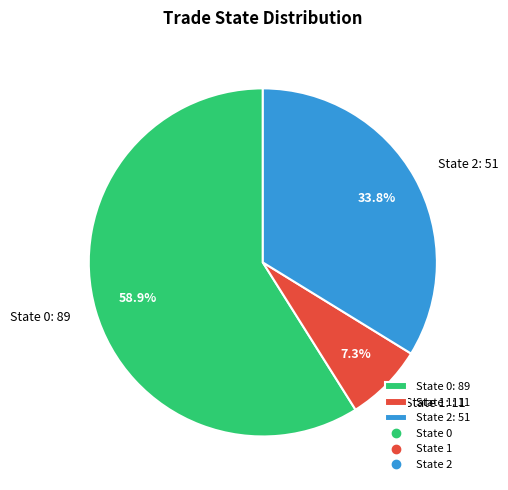

To the nearest percent, what is the average slice percentage?

33%